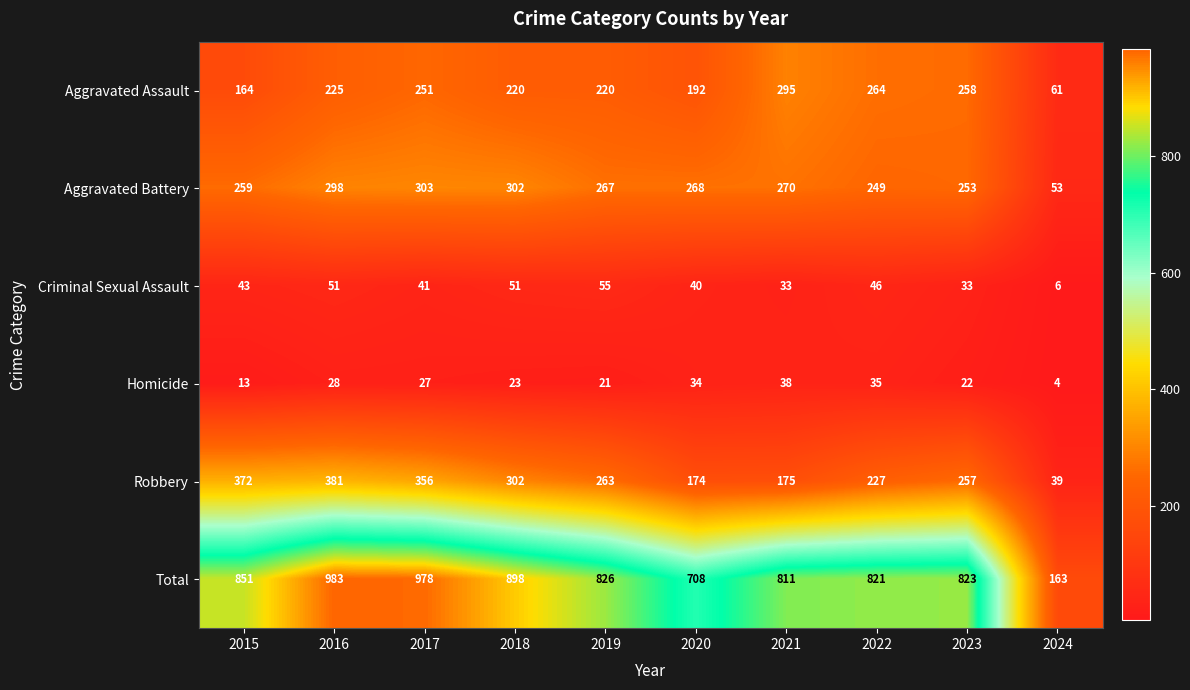

What is the greatest value displayed?

983